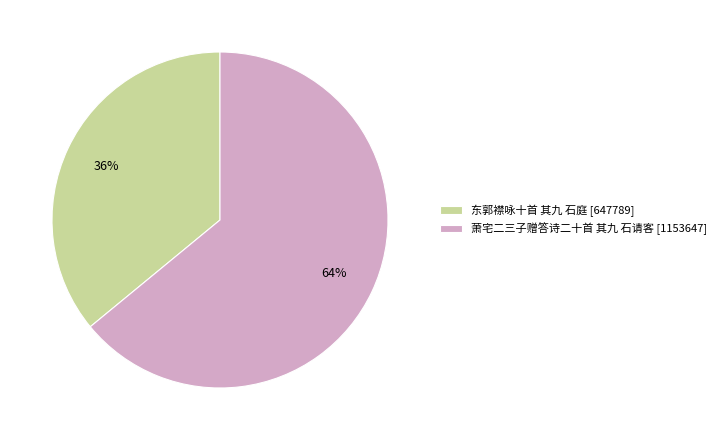

To the nearest percent, what portion does 东郭襟咏十首 其九 石庭 represent?

36%